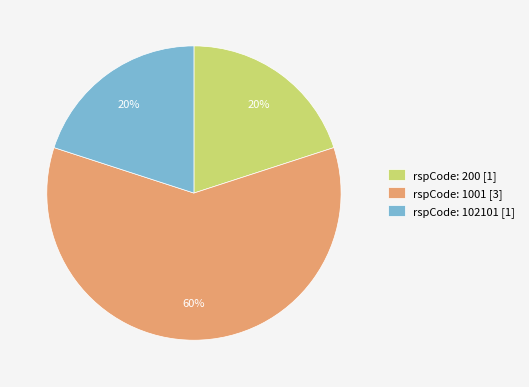

Is rspCode: 102101 [1] the majority of the pie?

No